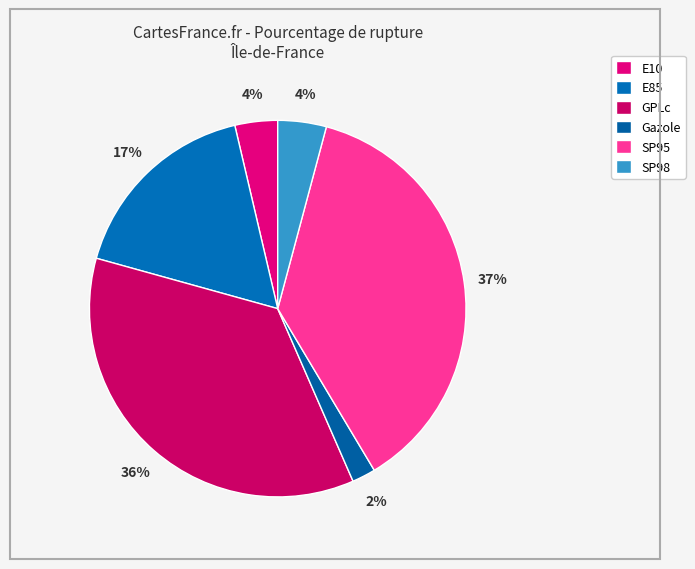

Which slice is the largest?

SP95